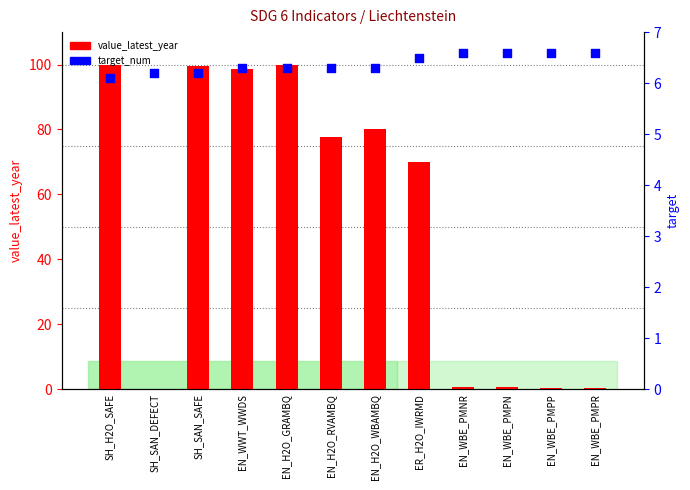

What are all the series names shown in the legend?

value_latest_year, target_num